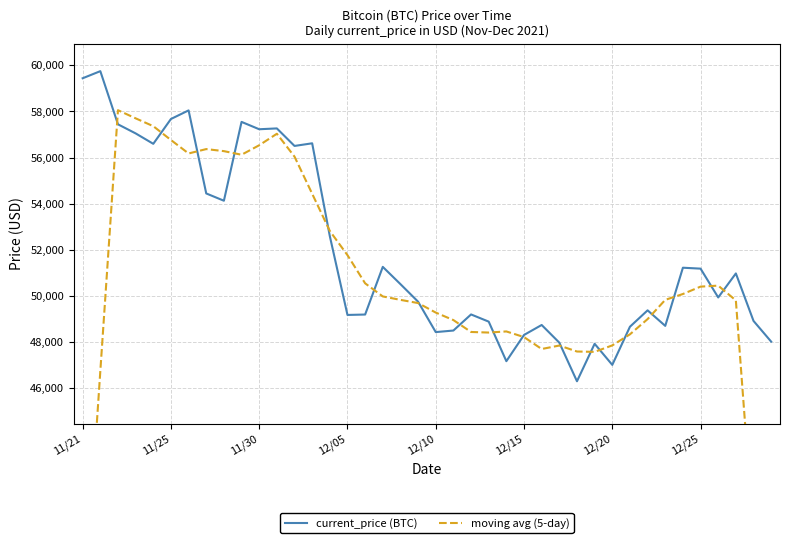

How many lines are shown in the chart?

2